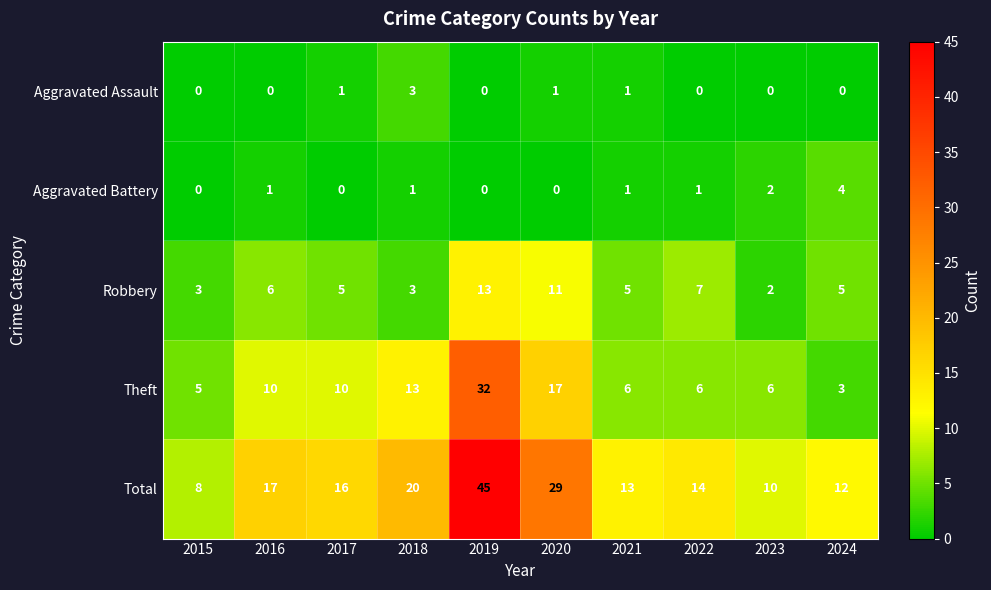

Rank the series by their maximum value, from lowest to highest.

Aggravated Assault, Aggravated Battery, Robbery, Theft, Total